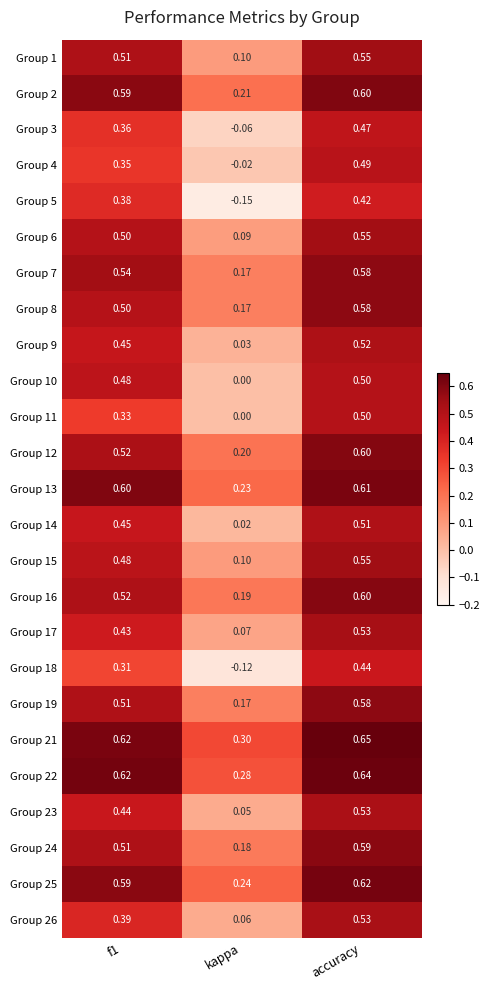

At which label does Group 15 reach its minimum?

kappa